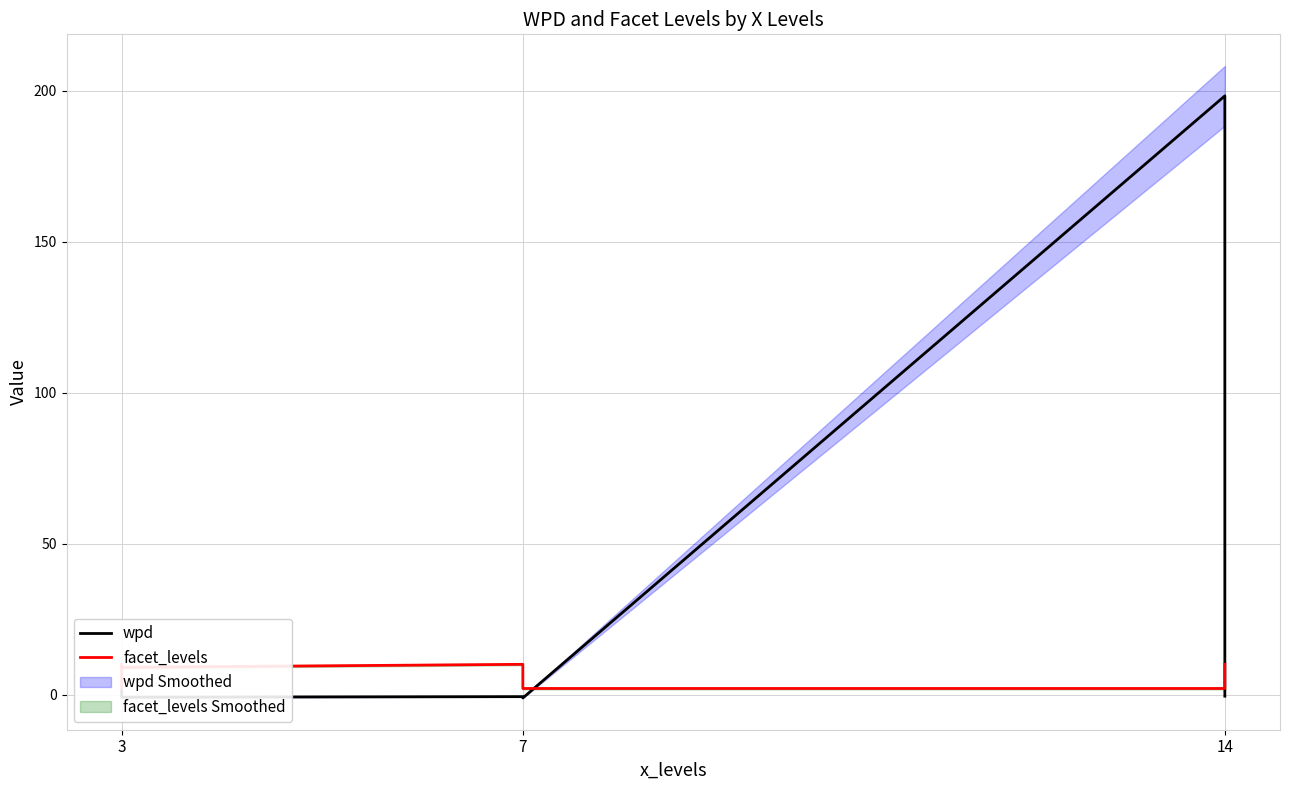

Where is wpd nearest to the value 98?

3